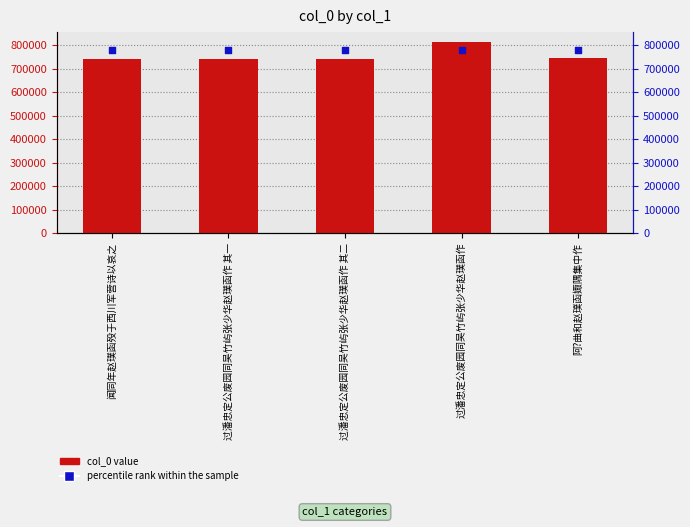

Which series contains the lowest Y value?

col_0